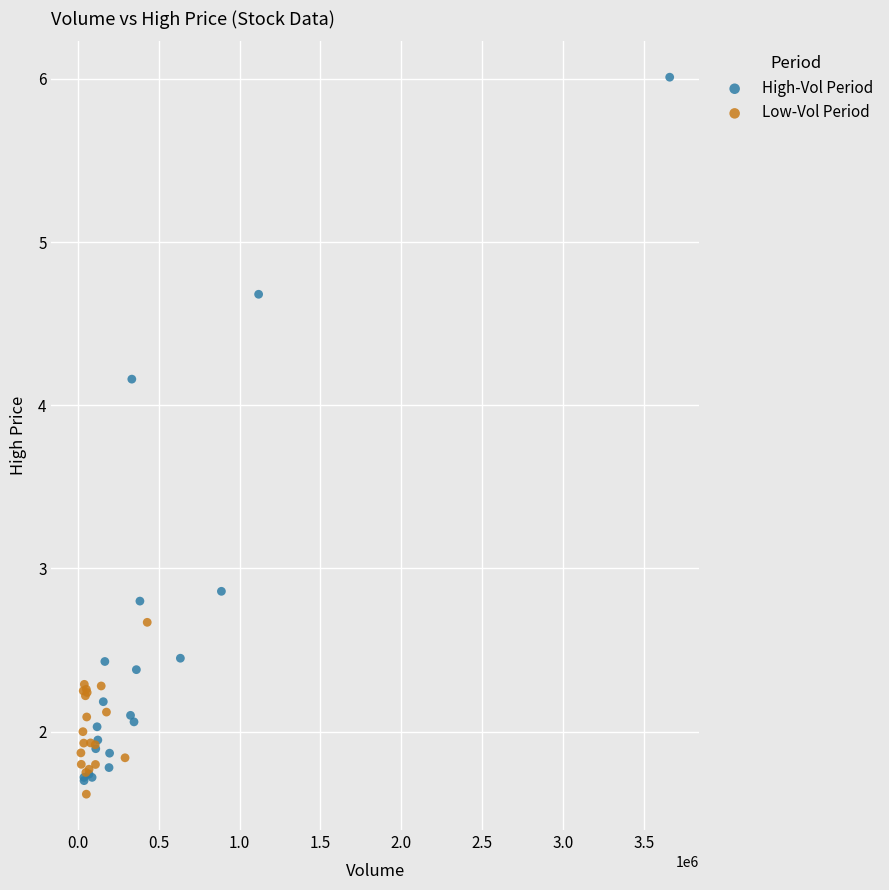

Which series contains the highest Y value?

High-Vol Period